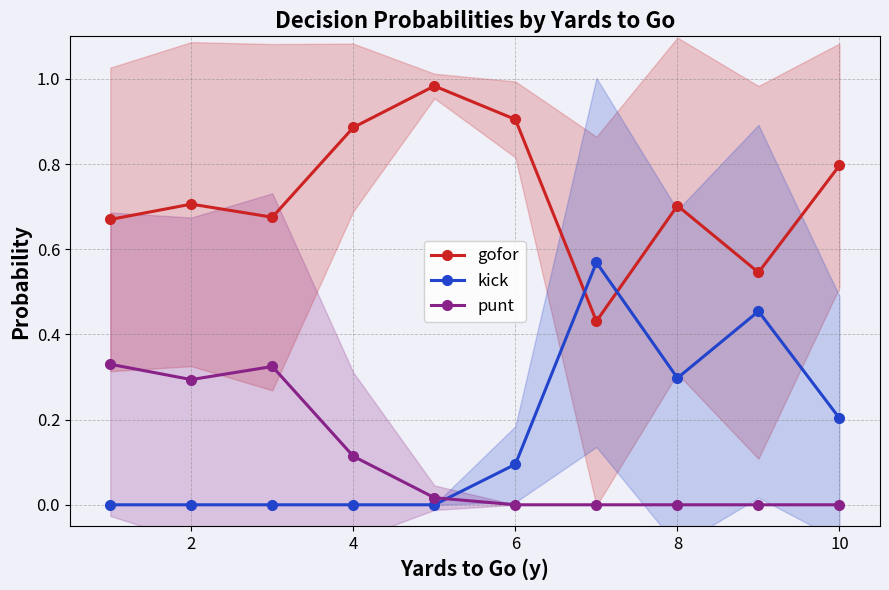

Rank the series by their maximum value, from highest to lowest.

gofor, kick, punt